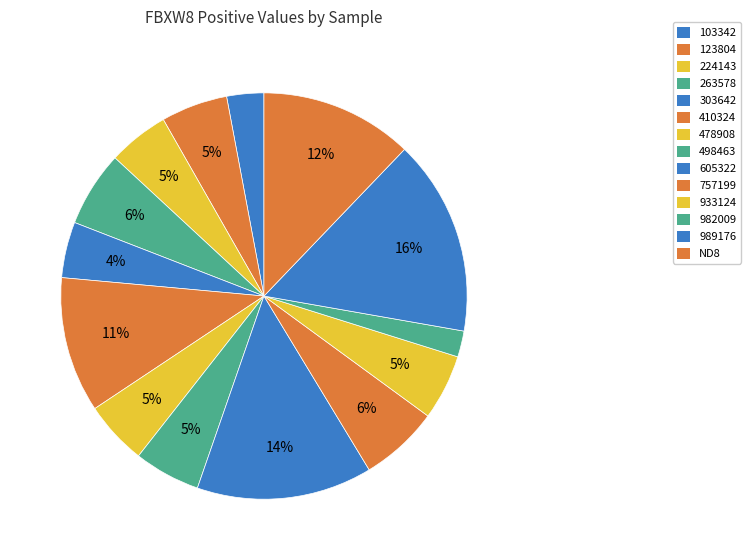

Is 498463 the majority of the pie?

No